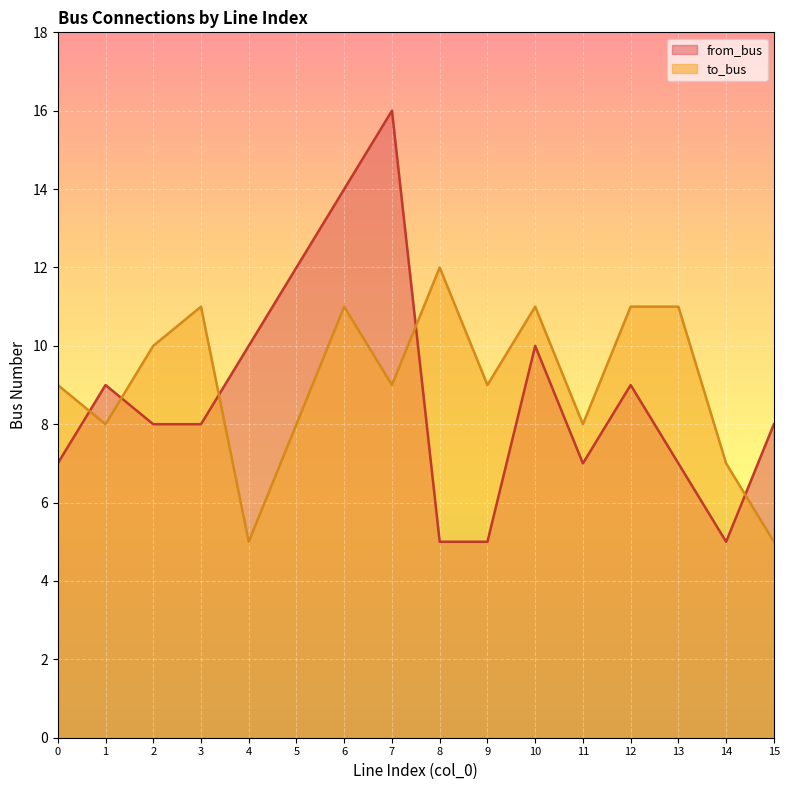

At how many categories does at least one series exceed 11?

4